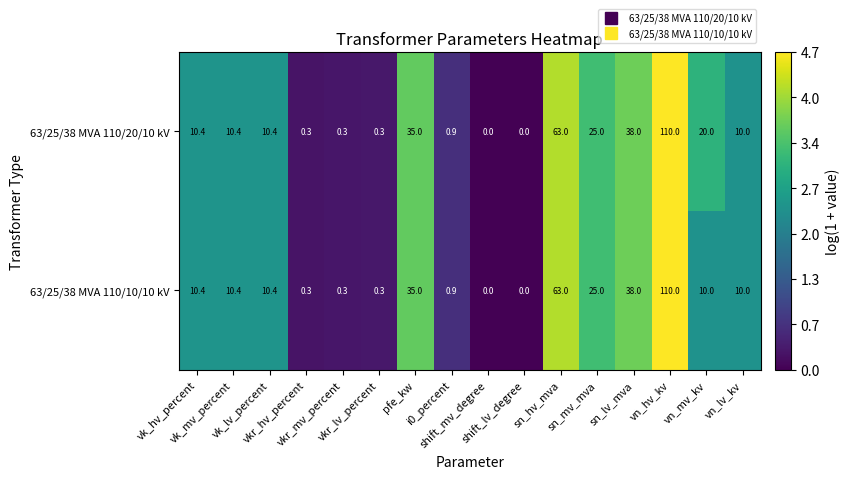

Rank the series by their average value, from highest to lowest.

63/25/38 MVA 110/20/10 kV, 63/25/38 MVA 110/10/10 kV